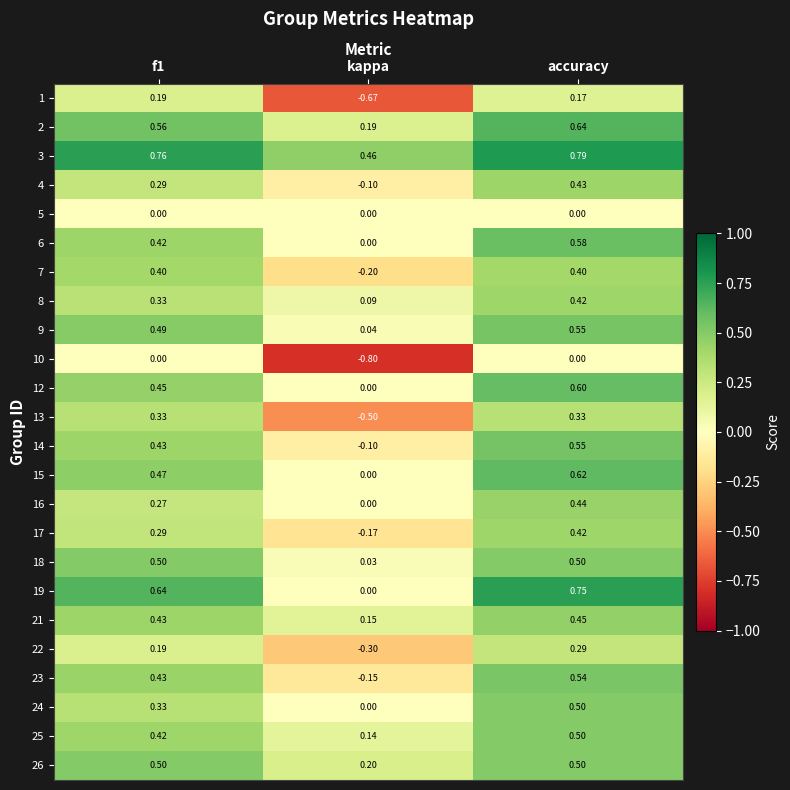

How many data points in 17 are above 0?

2